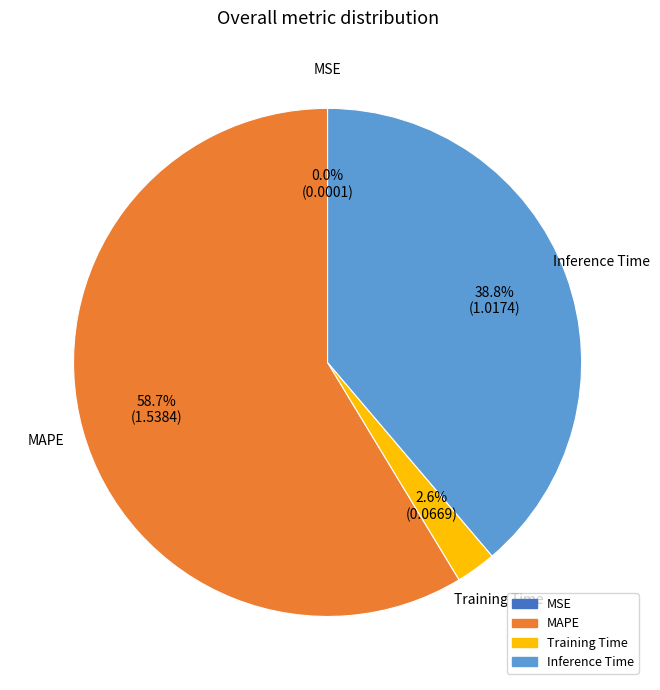

Does any single category account for the majority?

Yes